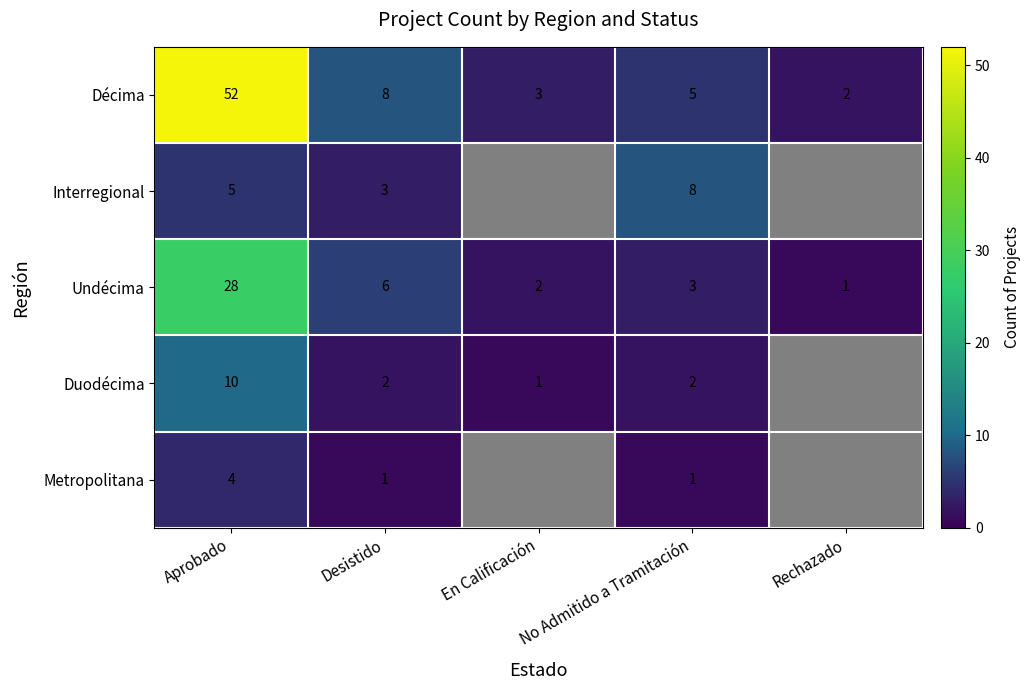

What is the total value across all series at Aprobado?

99